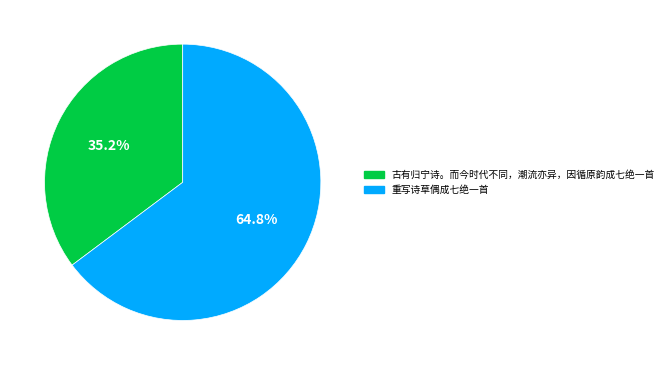

Which has a higher value, 重写诗草偶成七绝一首 or 古有归宁诗。而今时代不同，潮流亦异，因循原韵成七绝一首?

重写诗草偶成七绝一首